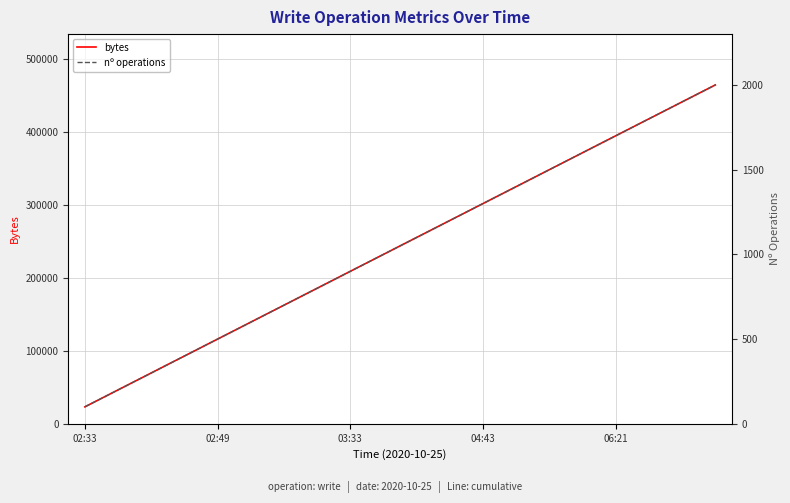

What is the maximum value shown in the chart?

464000